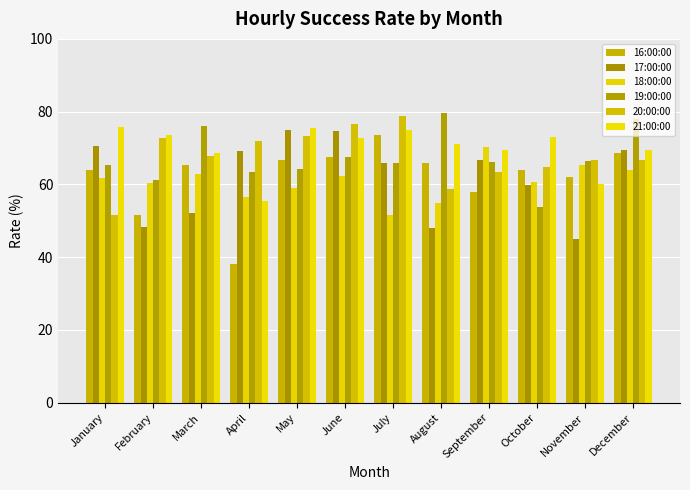

At which label does 19:00:00 first exceed 66?

March